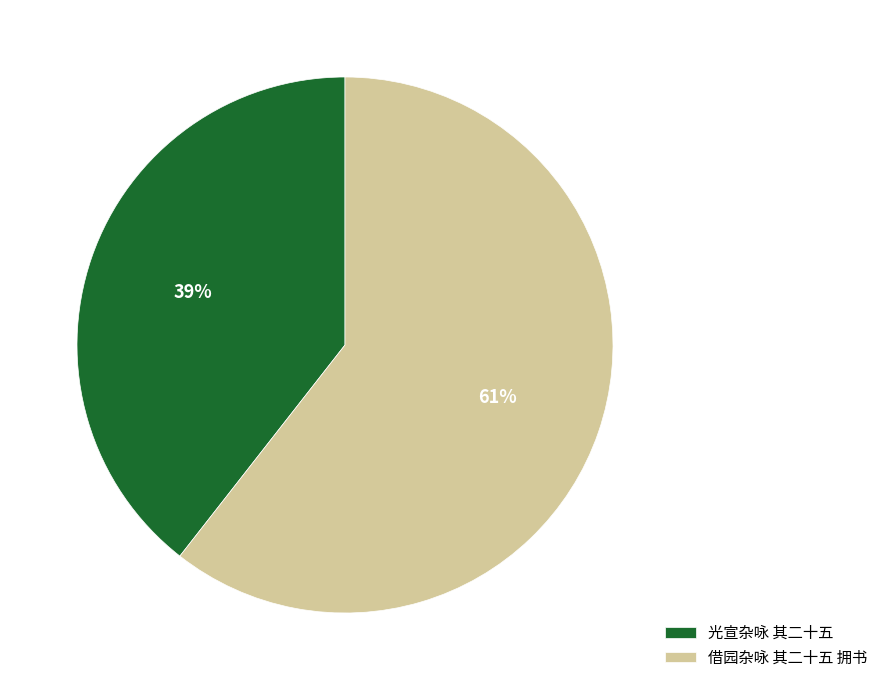

Is 借园杂咏 其二十五 拥书 the majority of the pie?

Yes